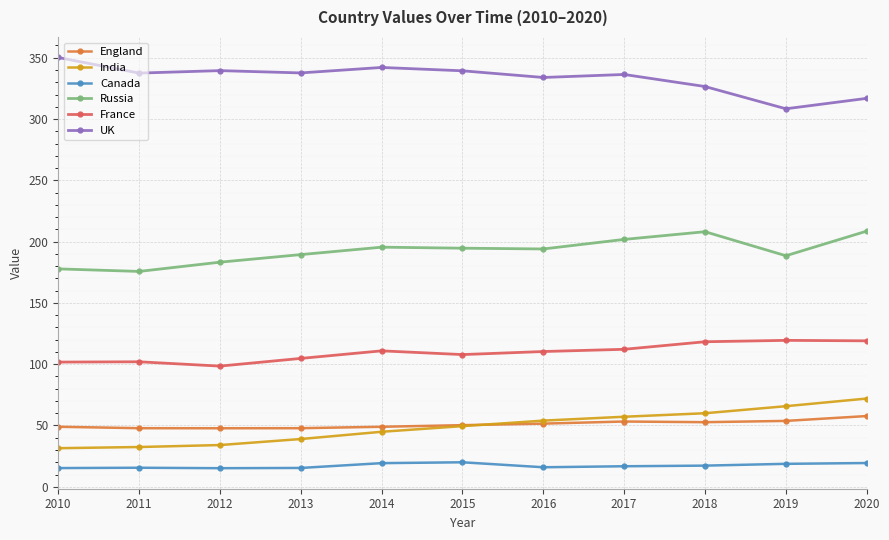

Read the India value at 2010.

31.5